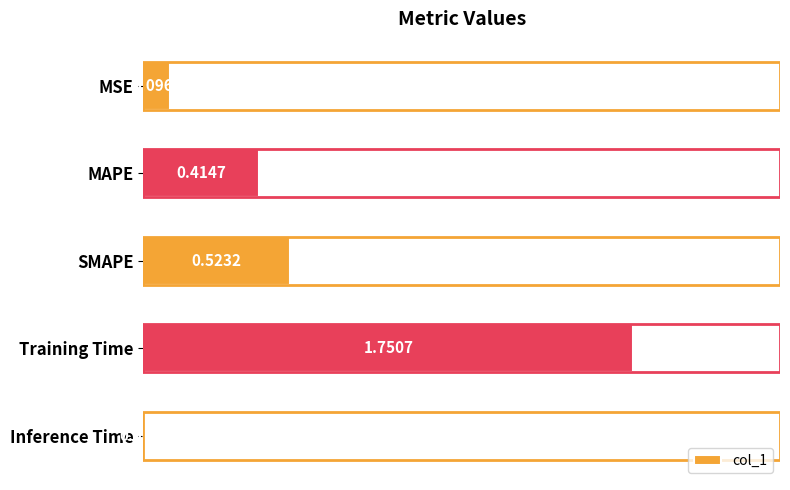

Which has a higher value, SMAPE or MAPE?

SMAPE